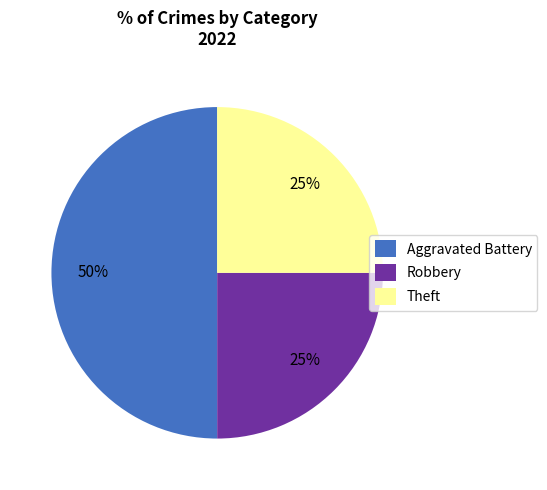

Which category has the biggest portion of the pie?

Aggravated Battery